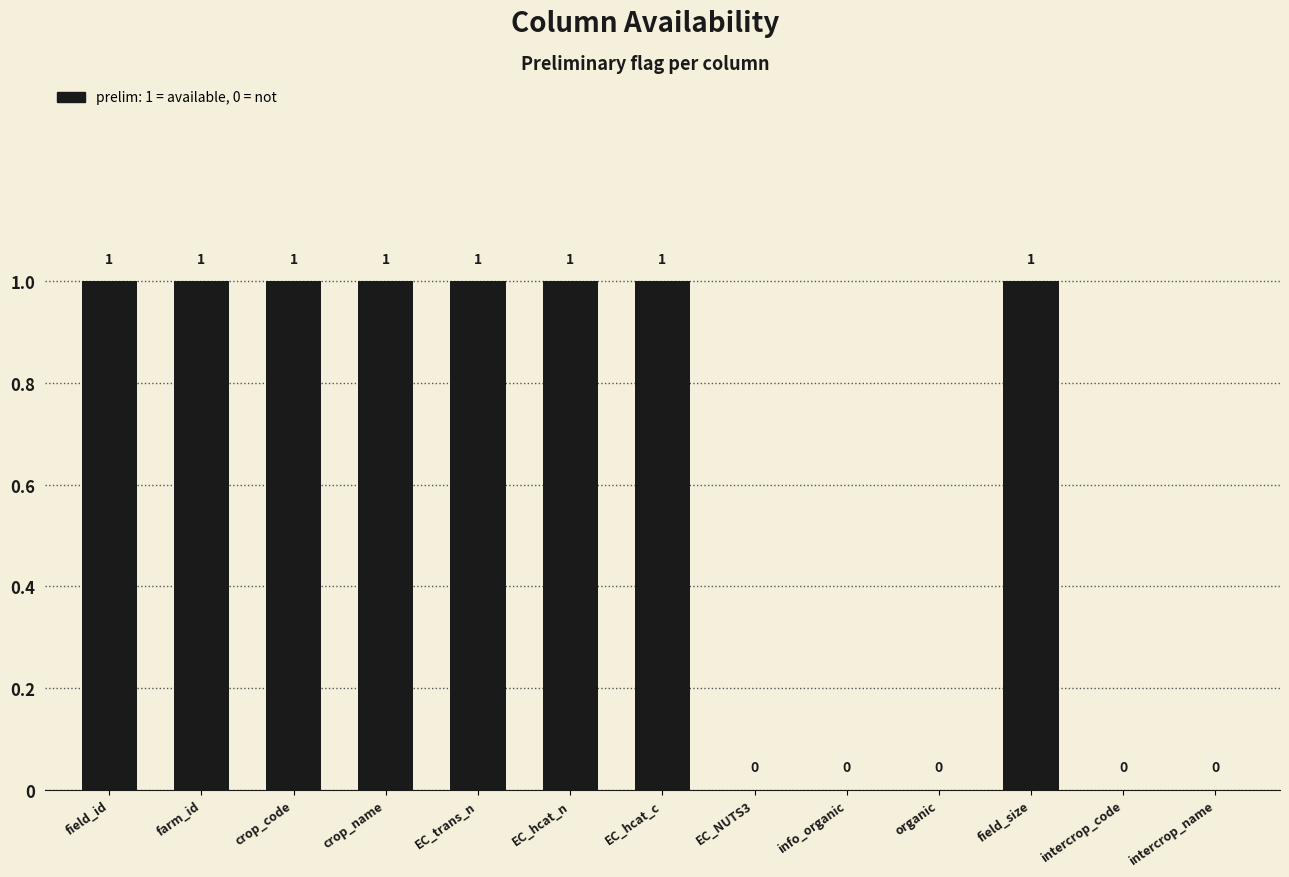

What is the difference between the values at EC_hcat_n and intercrop_name?

1